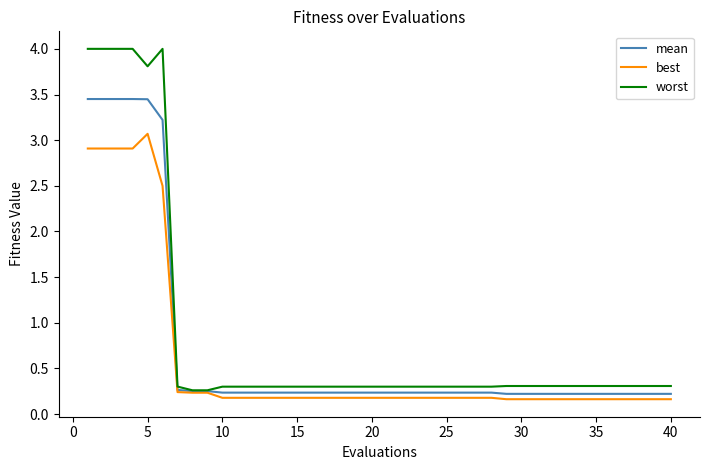

At how many categories does at least one series exceed 0?

40